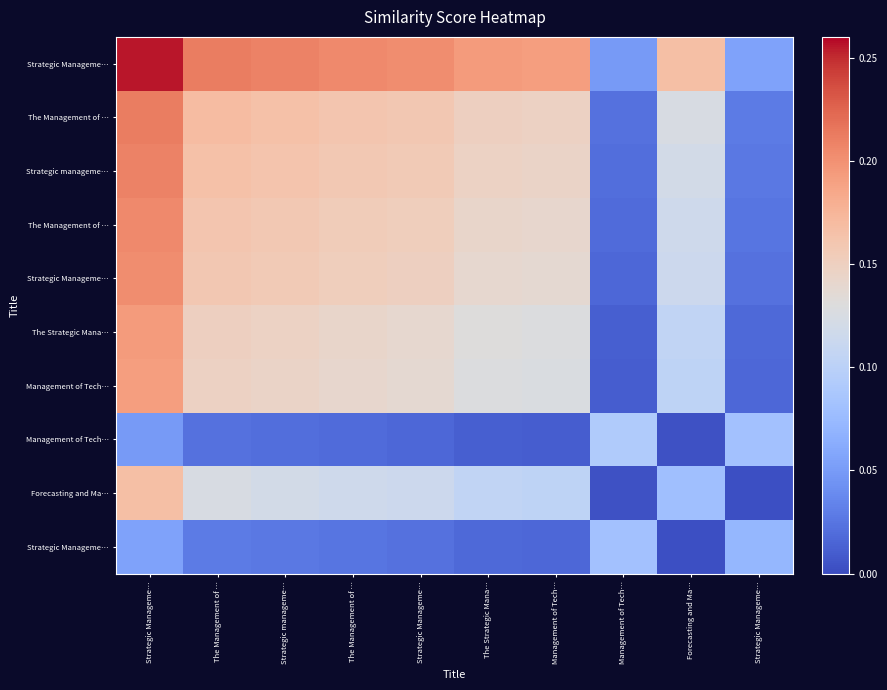

How many categories are shown in the chart?

10